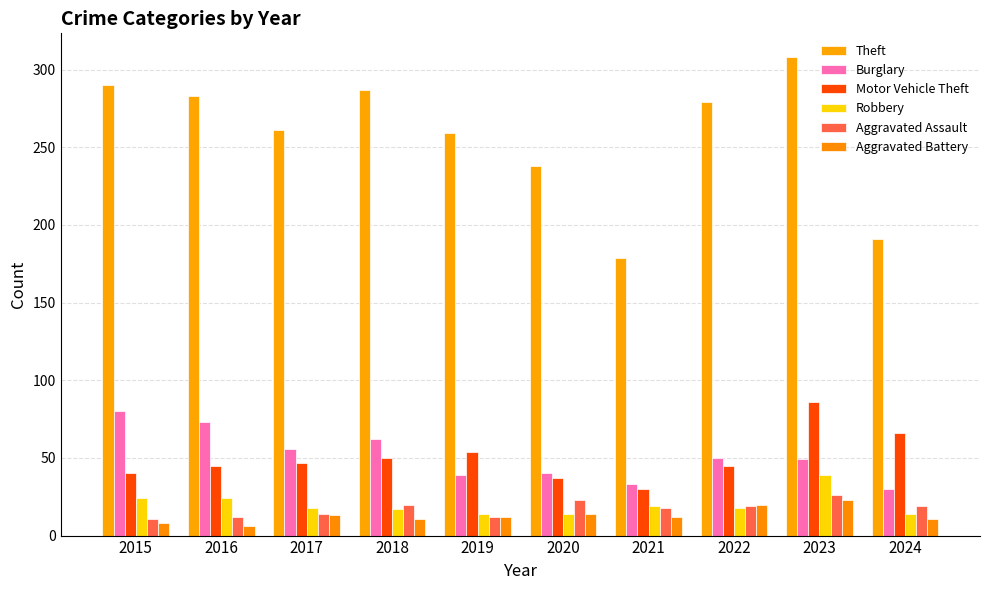

Which series has the largest total across all categories?

Theft